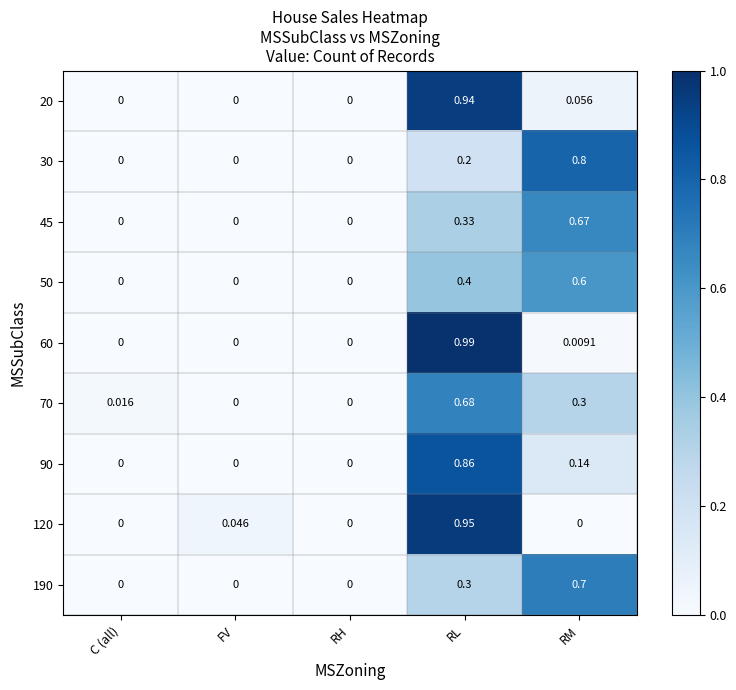

Which category has the highest value across all series?

RL